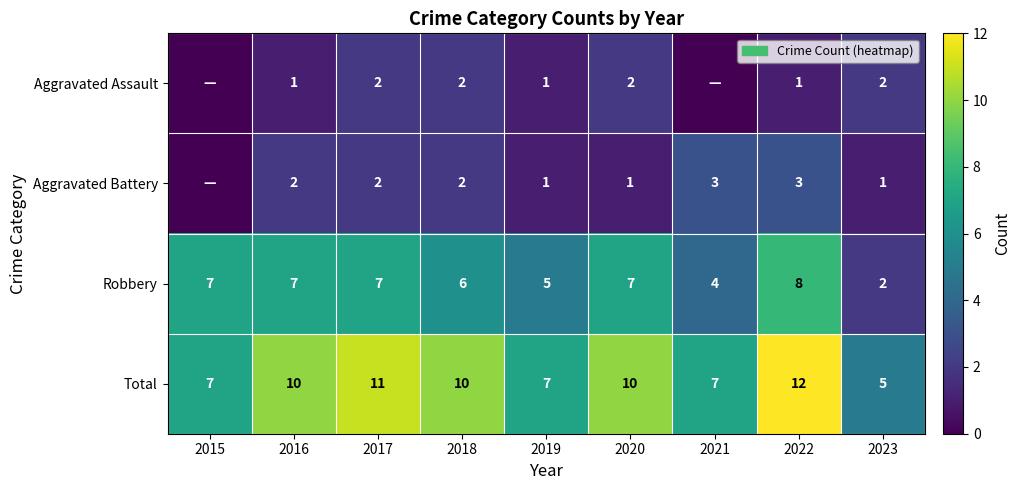

At how many categories does at least one series exceed 7?

5